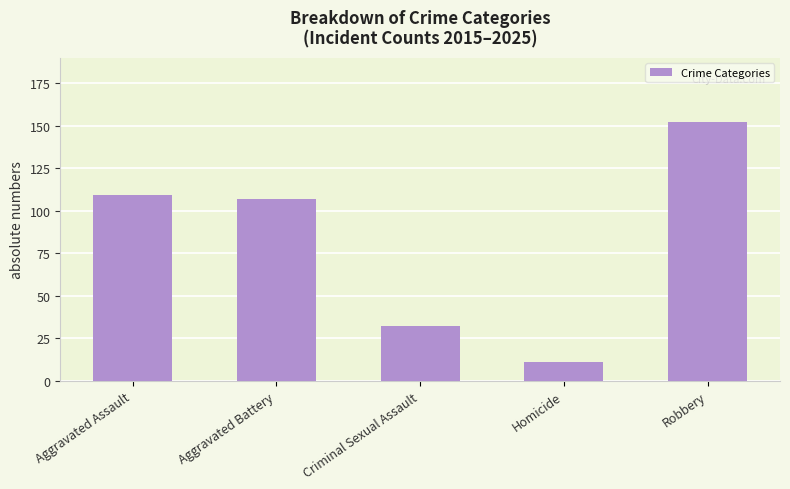

What is the approximate value at Criminal Sexual Assault?

32